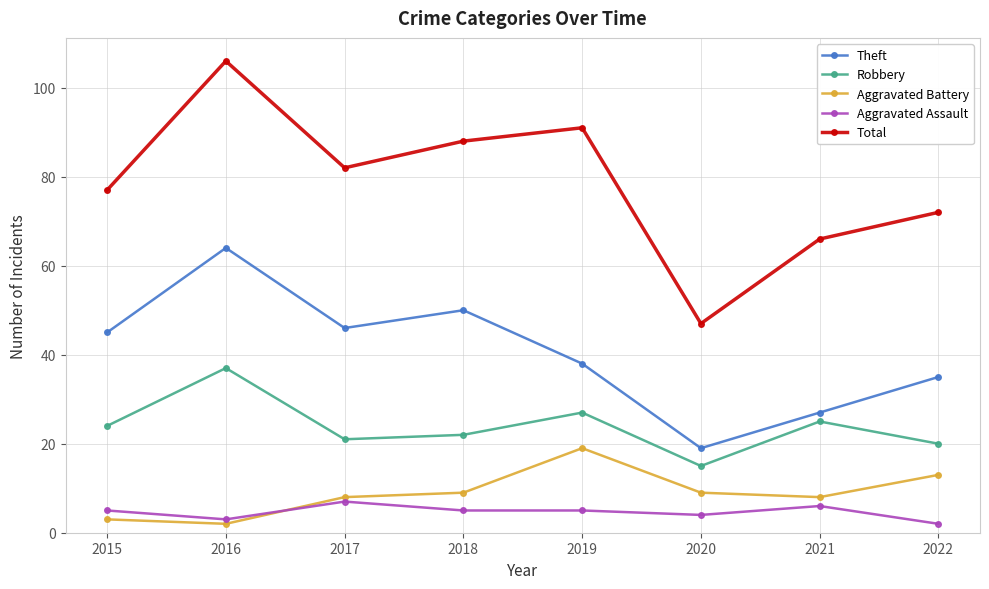

Which series changed the most between 2017 and 2018?

Total